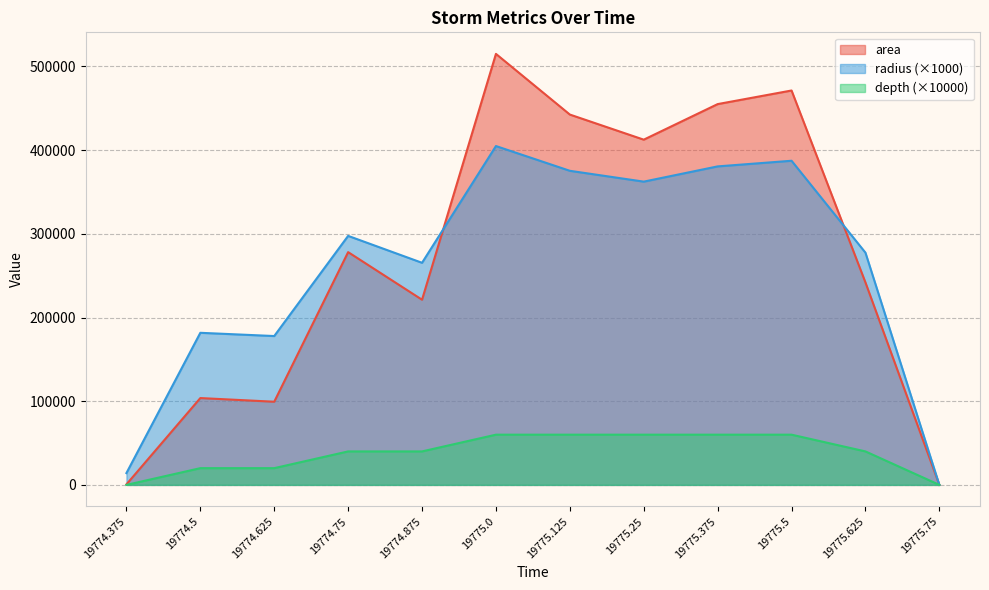

Is the value of area at 19775.125 greater than the value of depth at 19774.625?

Yes